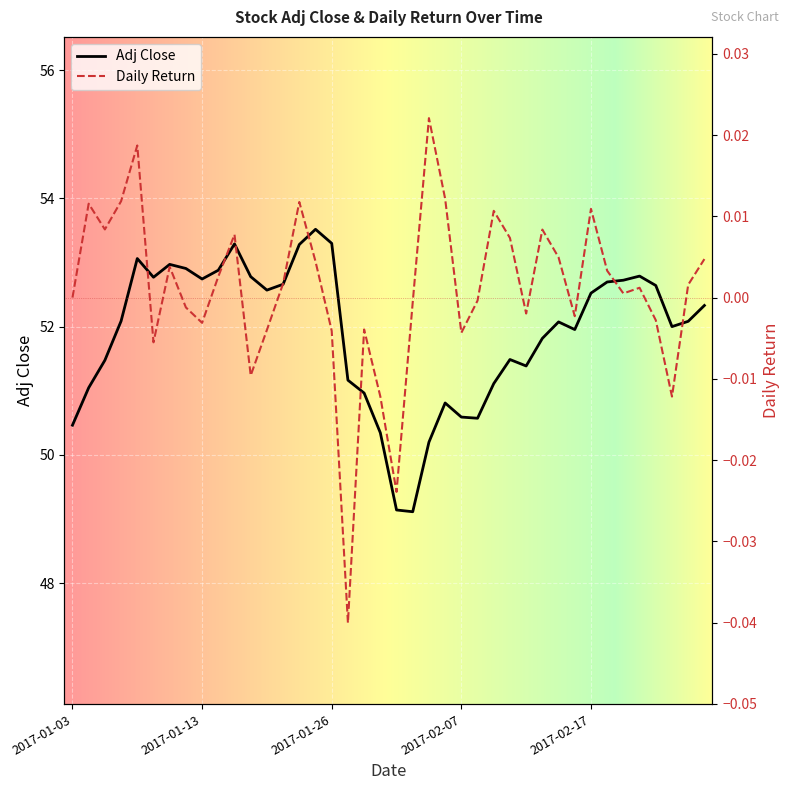

What is the sum of all Adj Close values?

2076.3